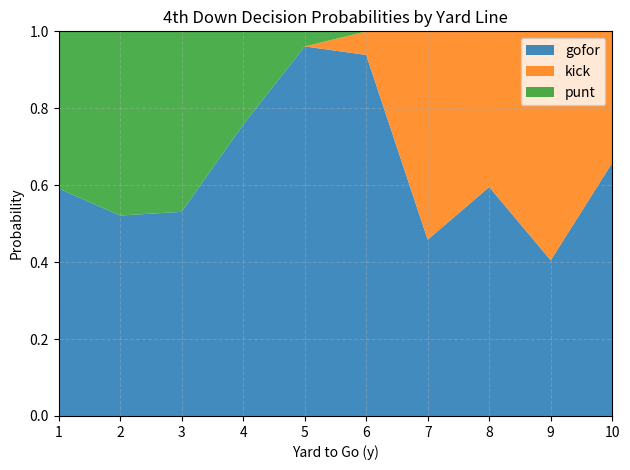

At which label does gofor reach its peak?

5